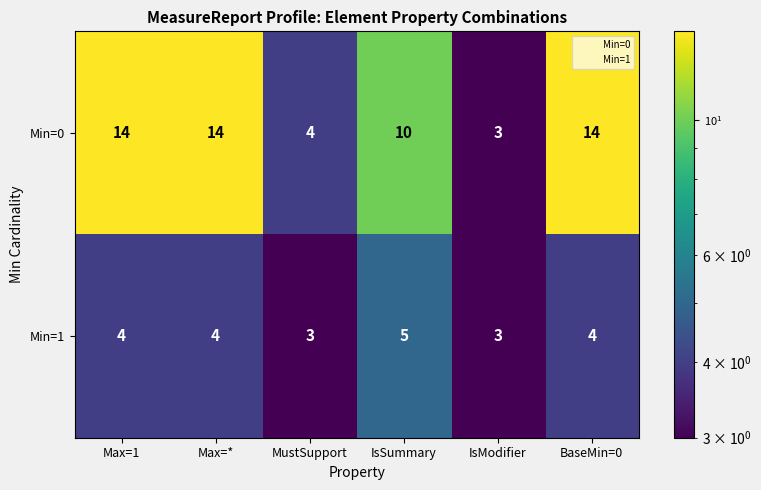

How many values in the Min=1 series are below 4?

2